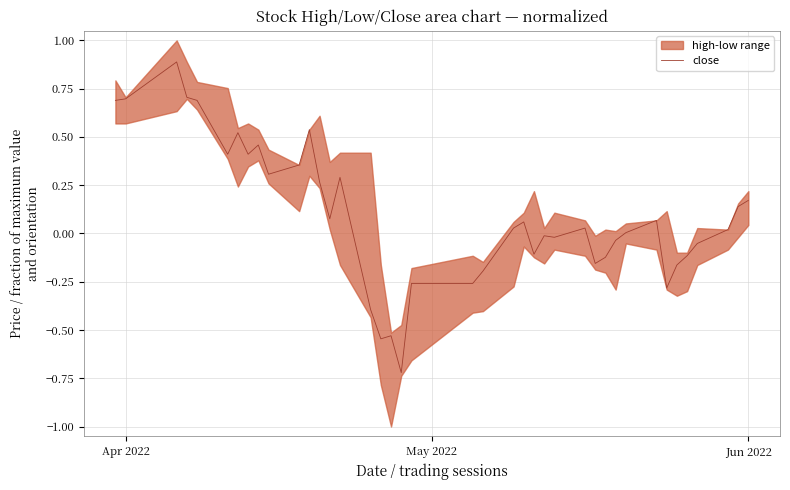

What is the value of the 39th point from the left?

0.1